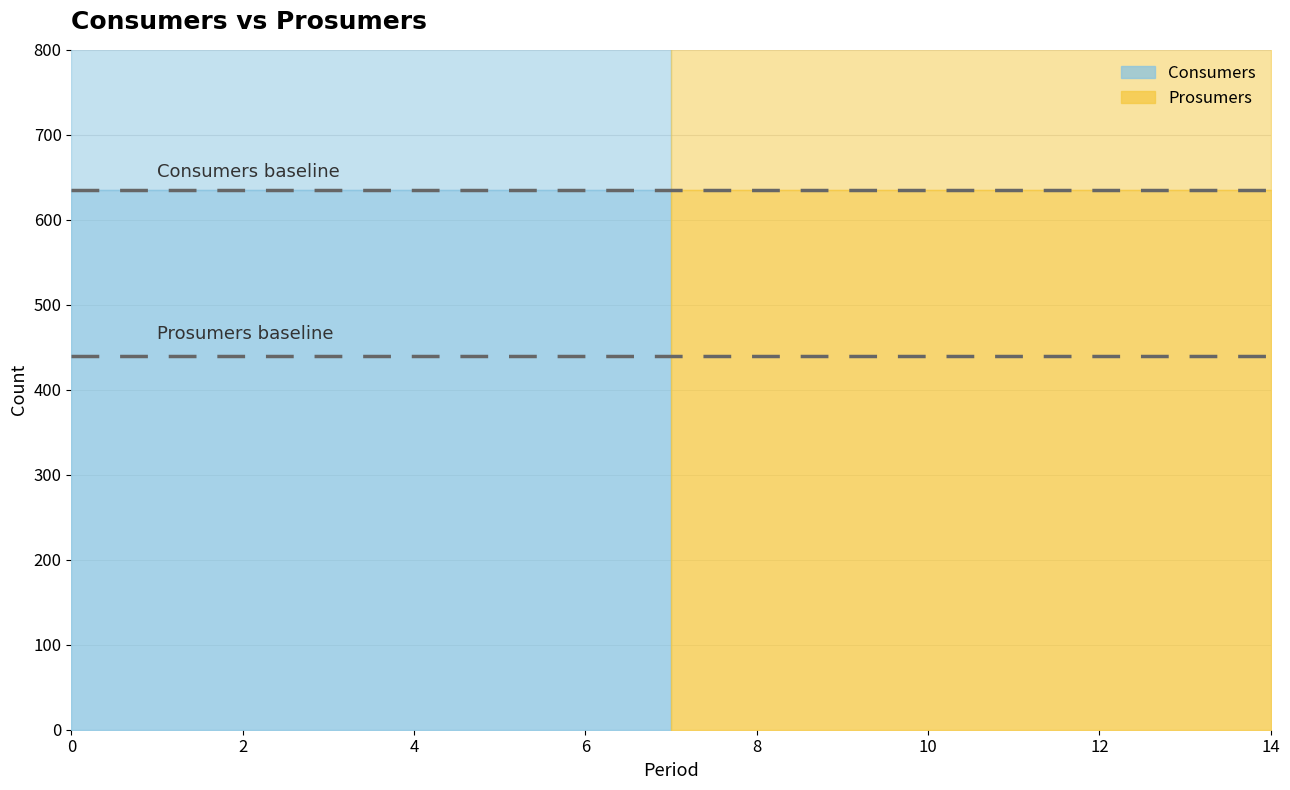

True or false: Consumers has more than 1 interior local peaks.

False